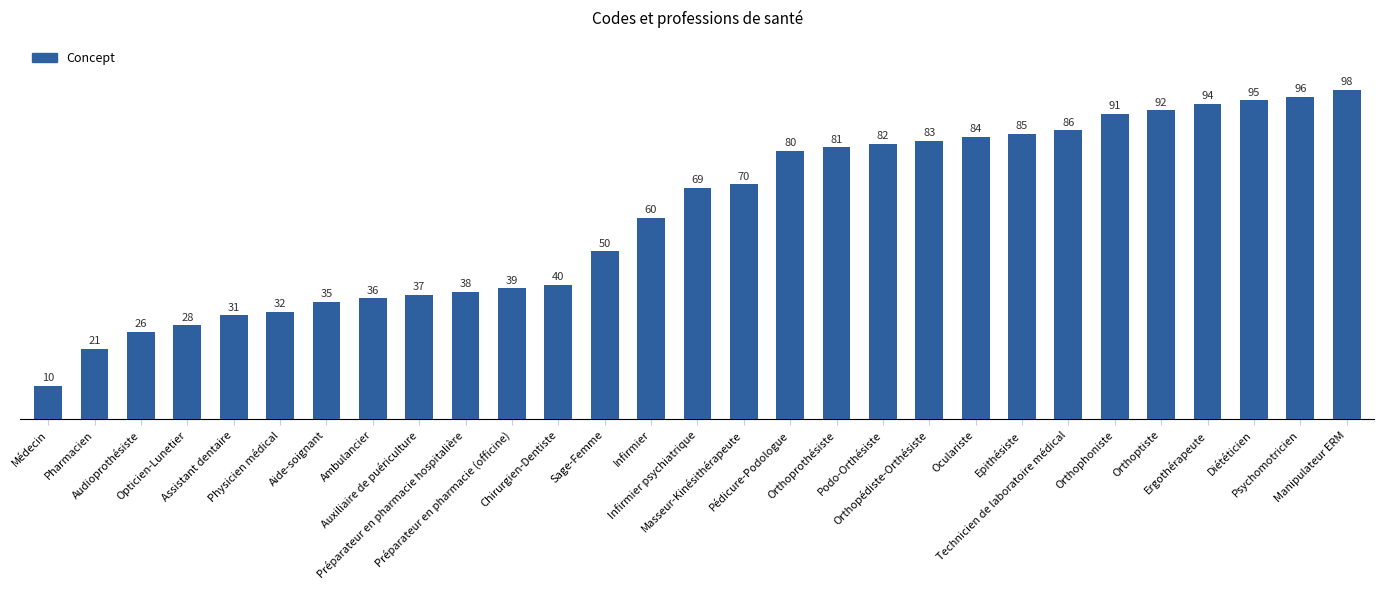

What is the value of the 13th bar from the left?

50